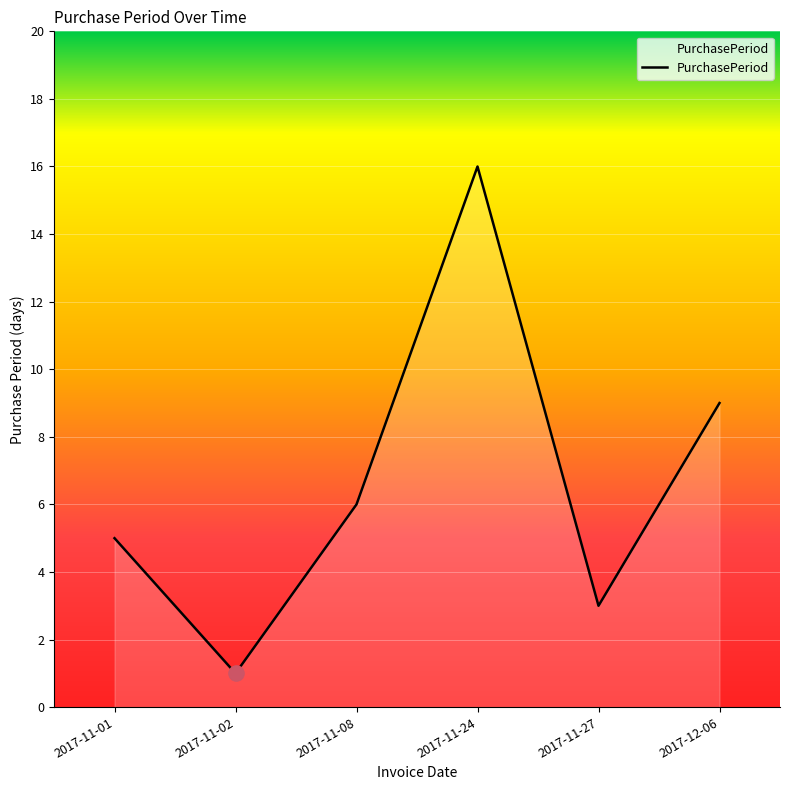

Between 2017-12-06 and 2017-11-02, which is larger?

2017-12-06